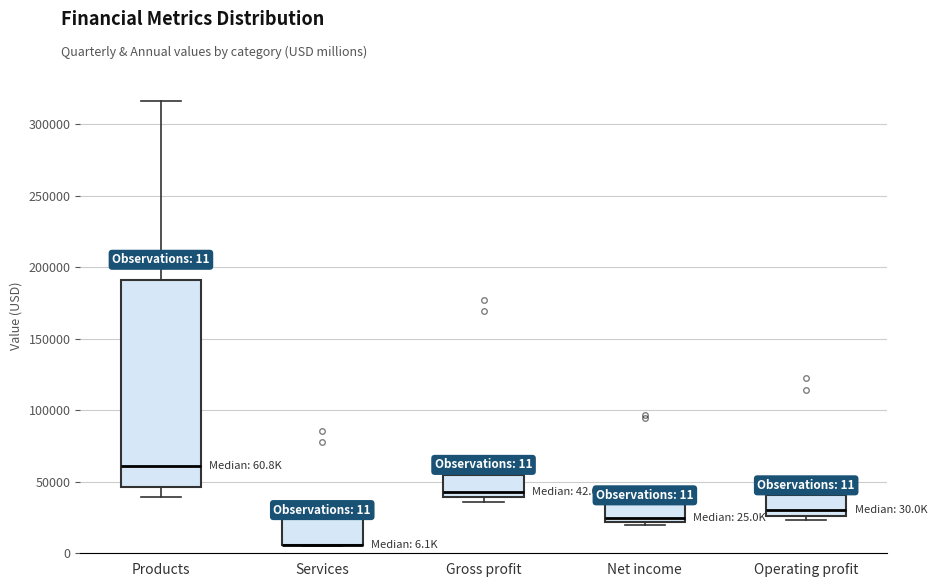

Which box is the tallest, from its lower edge to its upper edge?

Products